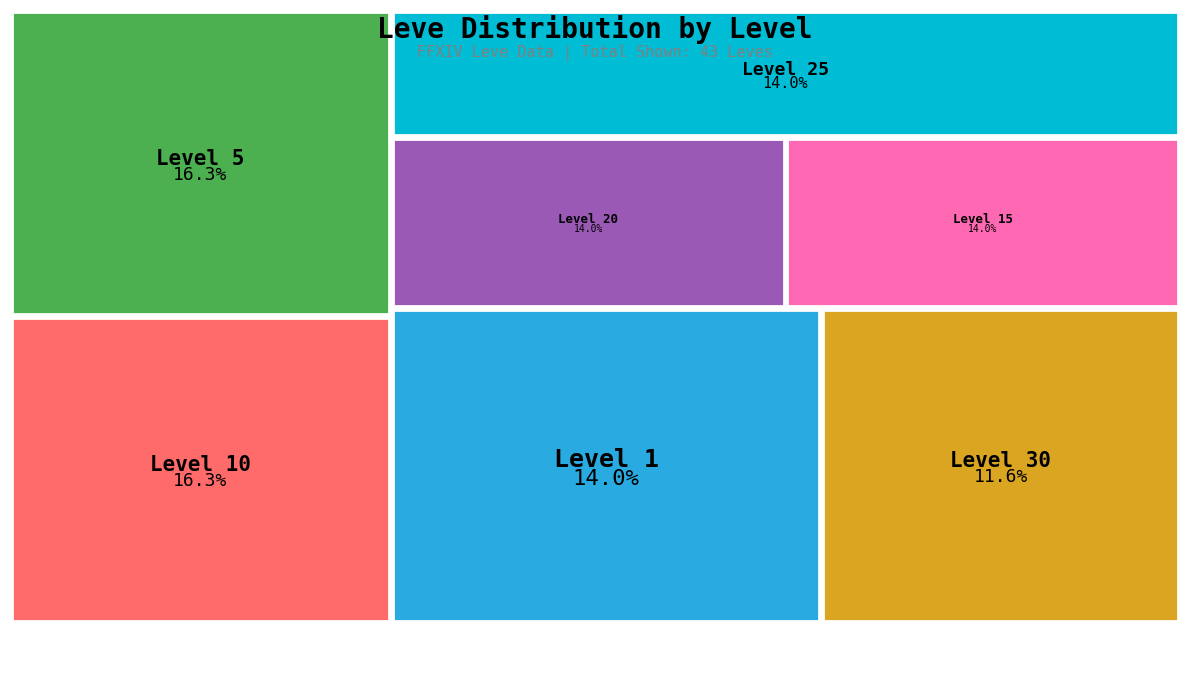

The Level 15 slice represents 28% of the pie. True or false?

False